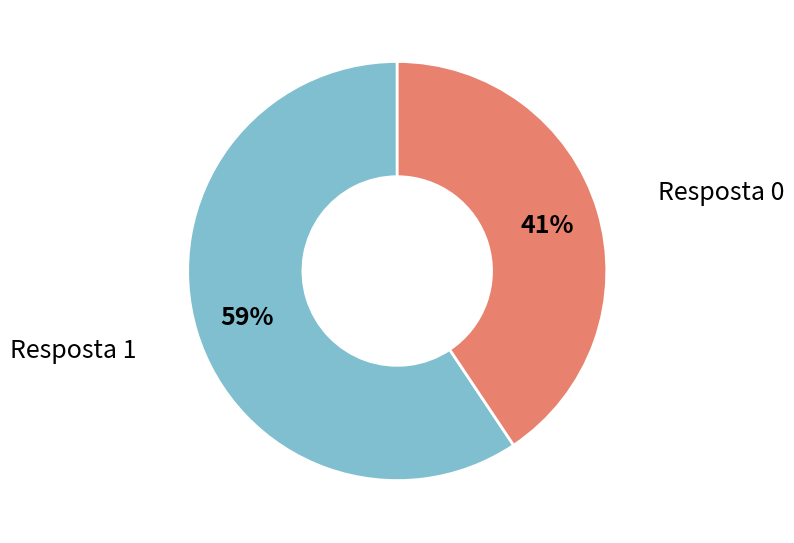

Does any single category account for the majority?

Yes